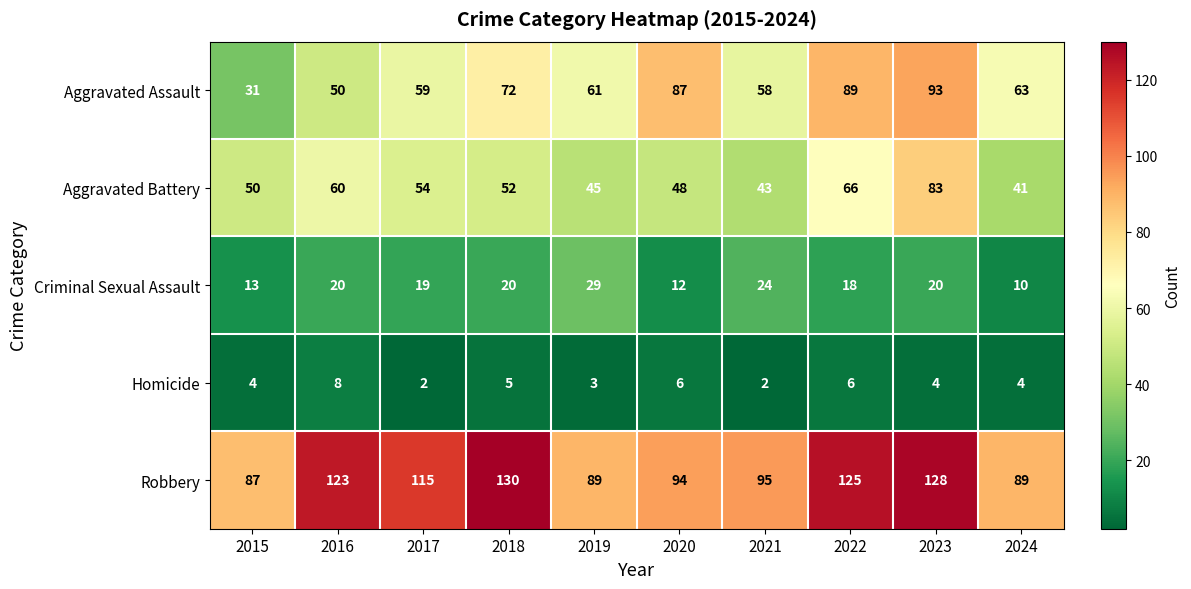

What value does the Homicide series have at 2015?

4